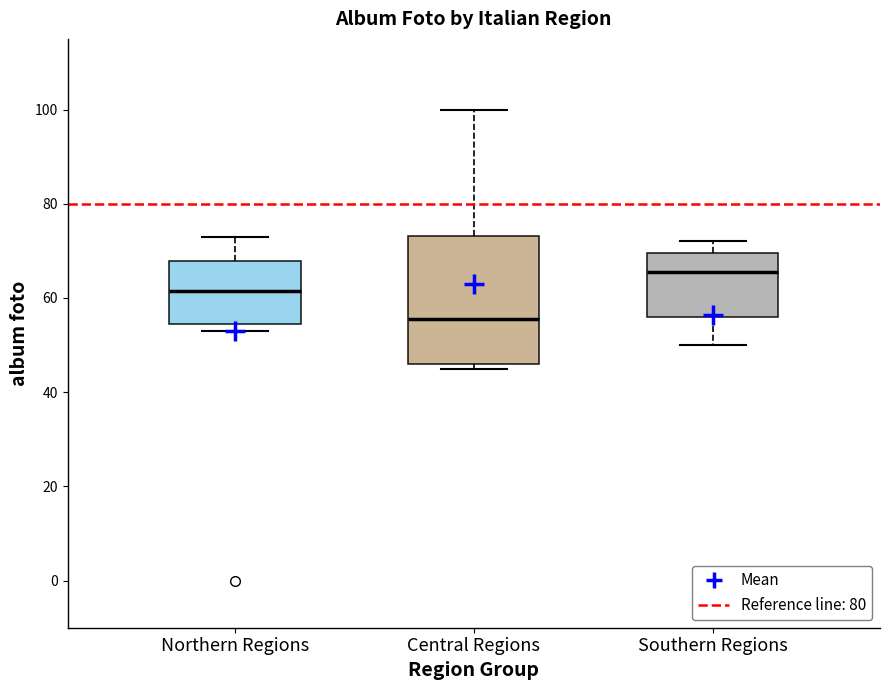

Which box's median line is the highest?

Southern Regions